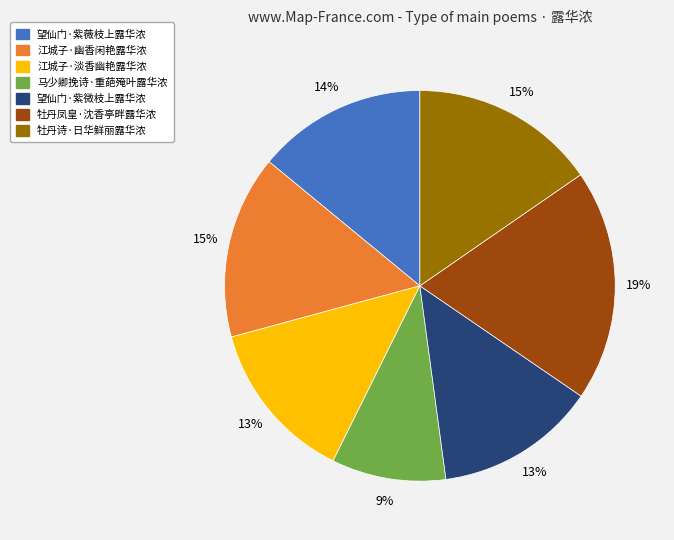

To the nearest percent, what percentage of the pie is 马少卿挽诗·重葩殗叶露华浓?

9%